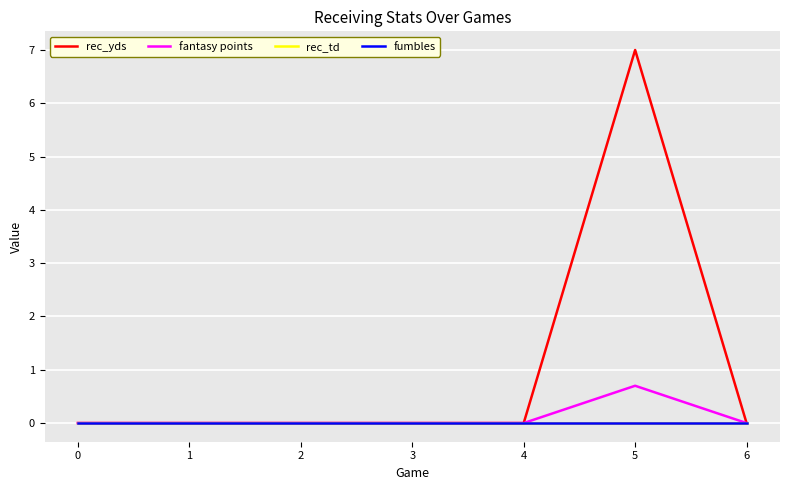

Does the chart have visible grid lines?

Yes